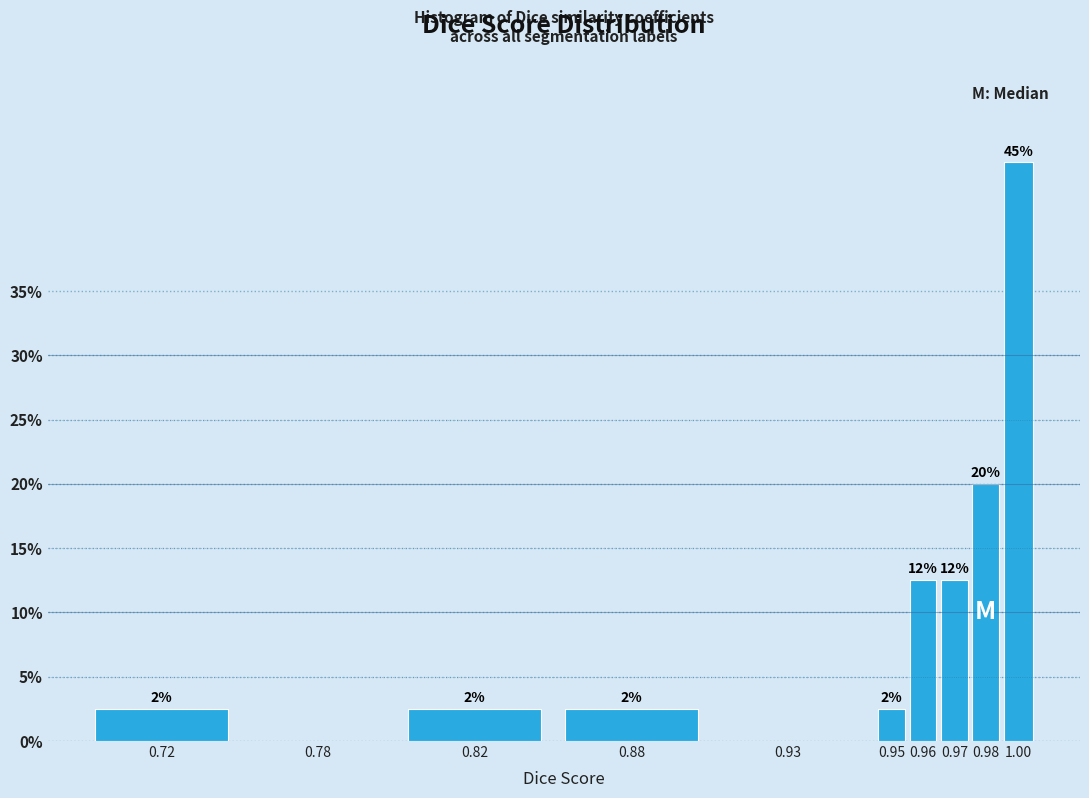

Are the bars horizontal?

No